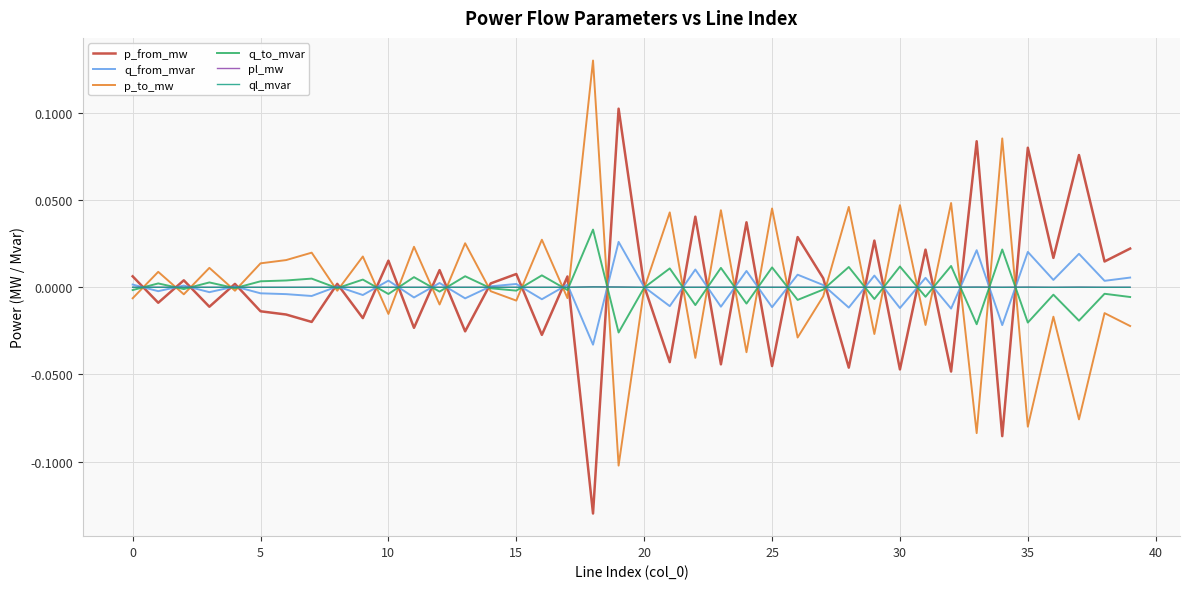

How many lines are shown in the chart?

6